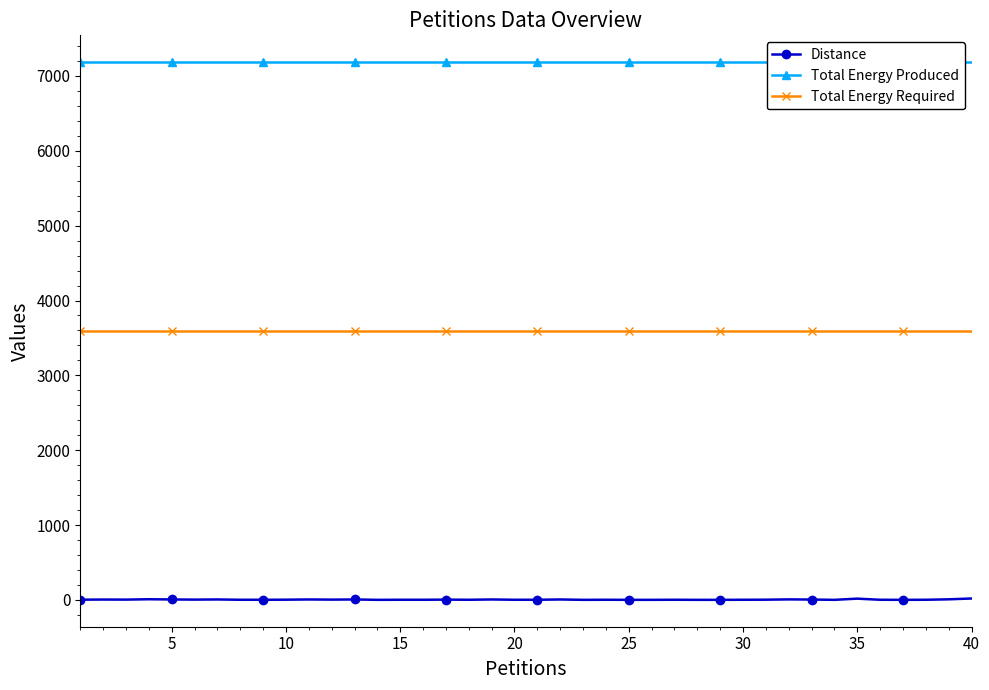

What is the maximum value for Total Energy Required?

3599